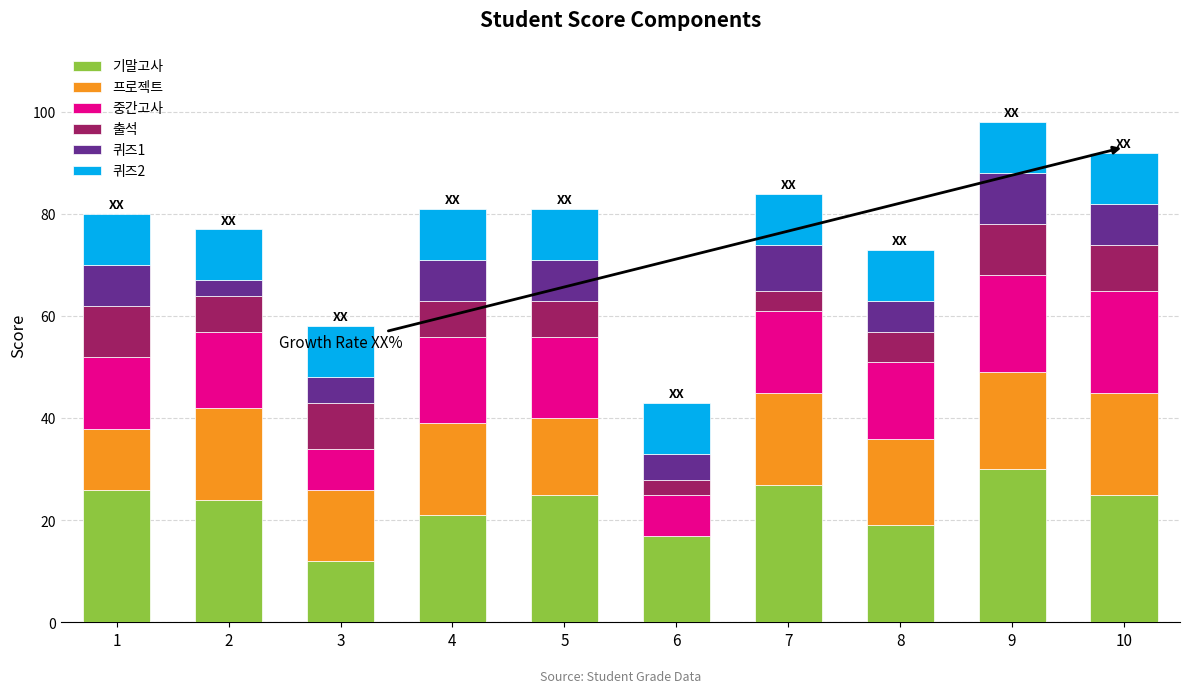

Is it true that 기말고사 equals 25 at 5?

True